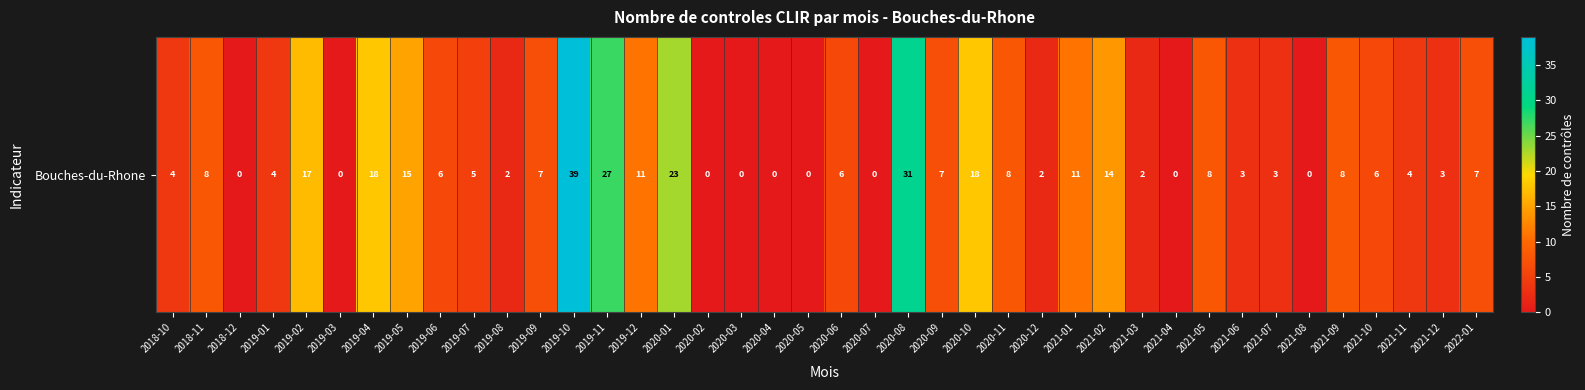

Reading left to right, list all the values displayed in this chart.

2018-10=4	2018-11=8	2018-12=0	2019-01=4	2019-02=17	2019-03=0	2019-04=18	2019-05=15	2019-06=6	2019-07=5	2019-08=2	2019-09=7	2019-10=39	2019-11=27	2019-12=11	2020-01=23	2020-02=0	2020-03=0	2020-04=0	2020-05=0	2020-06=6	2020-07=0	2020-08=31	2020-09=7	2020-10=18	2020-11=8	2020-12=2	2021-01=11	2021-02=14	2021-03=2	2021-04=0	2021-05=8	2021-06=3	2021-07=3	2021-08=0	2021-09=8	2021-10=6	2021-11=4	2021-12=3	2022-01=7